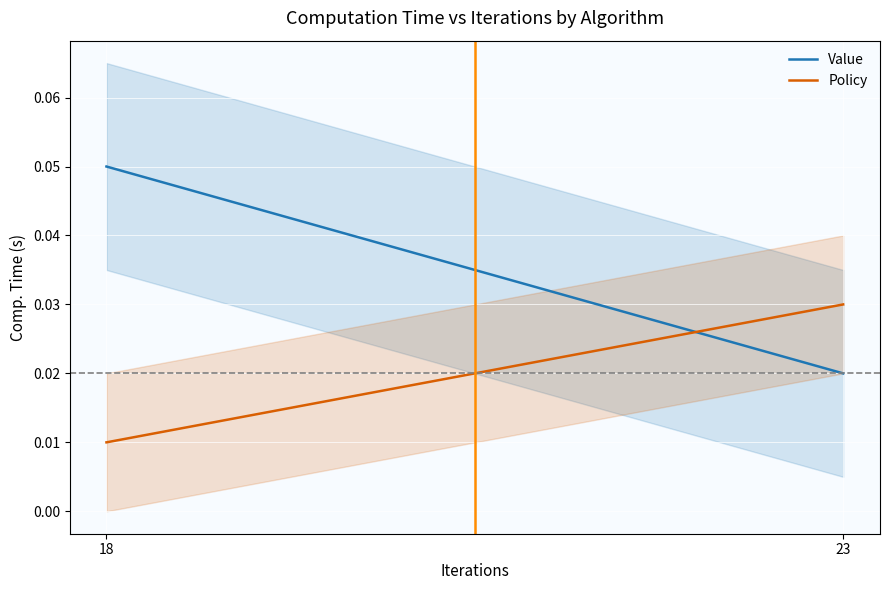

At which category does the chart reach its minimum across all series?

18